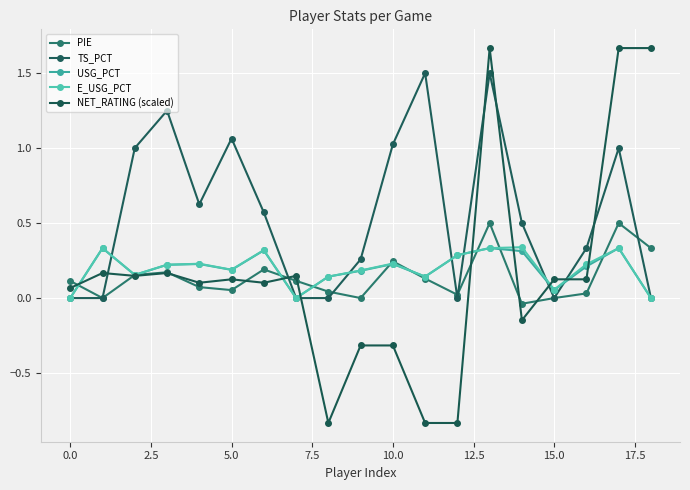

Reading left to right, list all the values displayed in this chart.

PIE: 0.1	0.0	0.2	0.2	0.1	0.1	0.2	0.1	0.0	0.0	0.2	0.1	0.0	0.5	-0.0	0.0	0.0	0.5	0.3
TS_PCT: 0.0	0.0	1.0	1.2	0.6	1.1	0.6	0.0	0.0	0.3	1.0	1.5	0.0	1.5	0.5	0.0	0.3	1.0	0.0
USG_PCT: 0.0	0.3	0.2	0.2	0.2	0.2	0.3	0.0	0.1	0.2	0.2	0.1	0.3	0.3	0.3	0.1	0.2	0.3	0.0
E_USG_PCT: 0.0	0.3	0.2	0.2	0.2	0.2	0.3	0.0	0.1	0.2	0.2	0.1	0.3	0.3	0.3	0.1	0.2	0.3	0.0
NET_RATING (scaled): 0.1	0.2	0.1	0.2	0.1	0.1	0.1	0.1	-0.8	-0.3	-0.3	-0.8	-0.8	1.7	-0.1	0.1	0.1	1.7	1.7